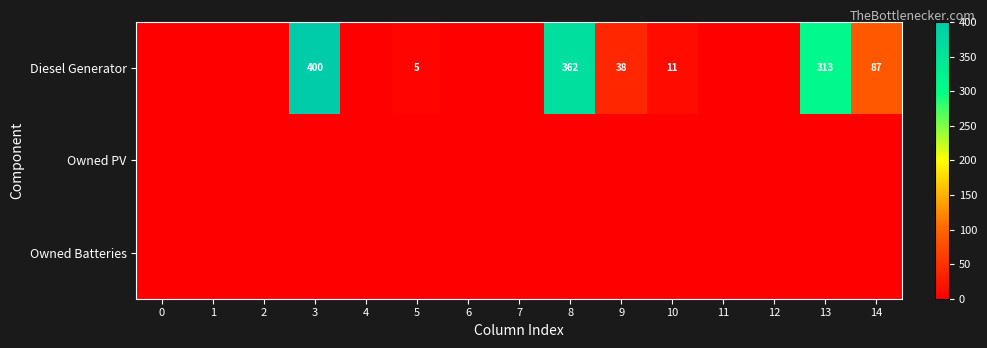

Between 1 and 2, which is larger?

1